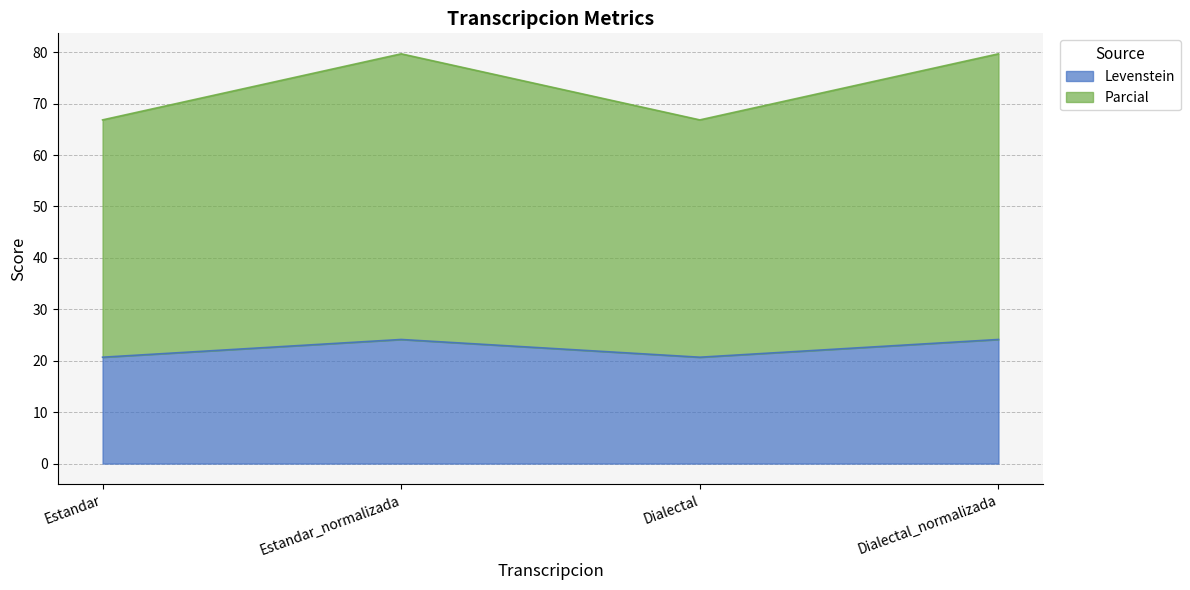

The Levenstein series shows 8.8 at Dialectal. True or false?

False